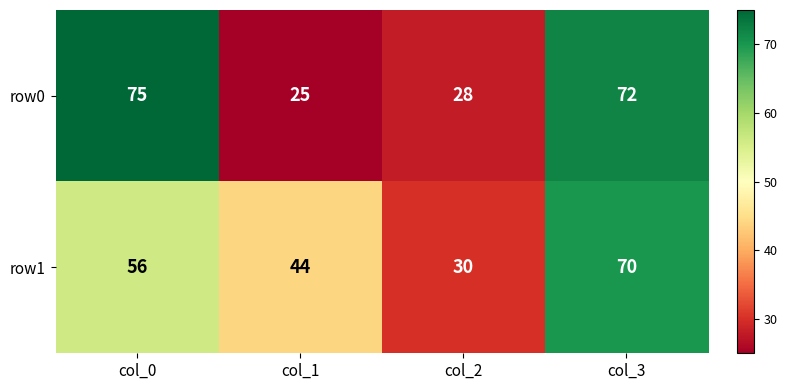

At which label does row0 reach its peak?

col_0